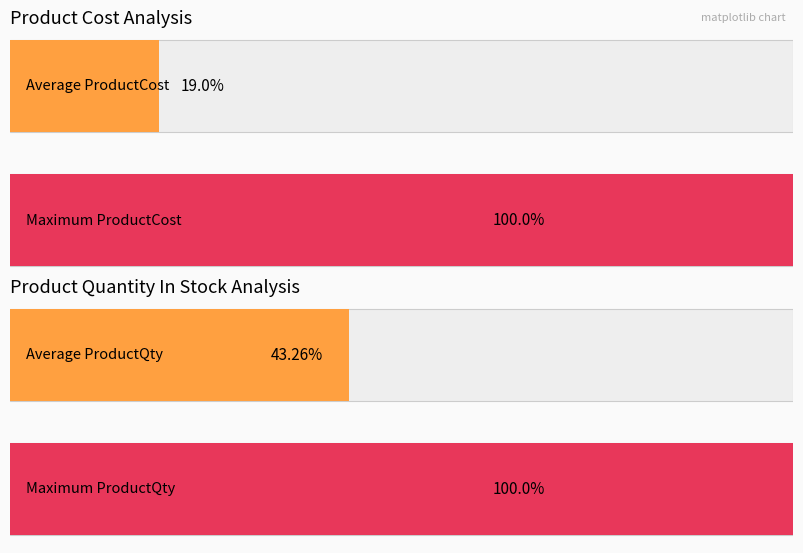

How many data points in ProductCost are less than 1450?

10